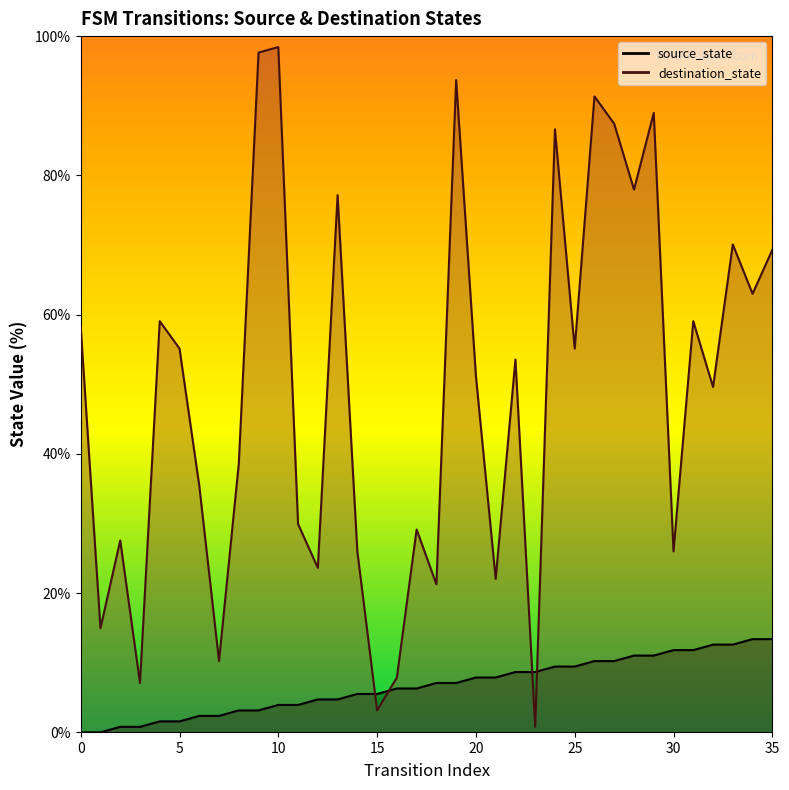

True or false: source_state and destination_state intersect in this chart.

True